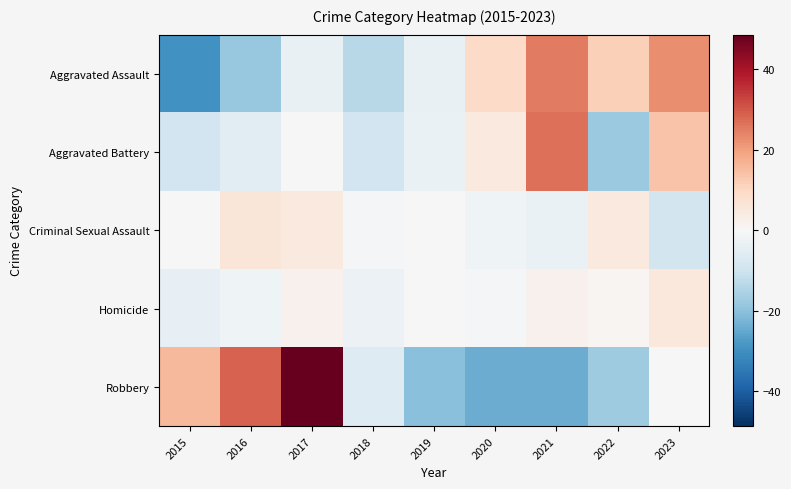

How many series are shown in this chart?

5